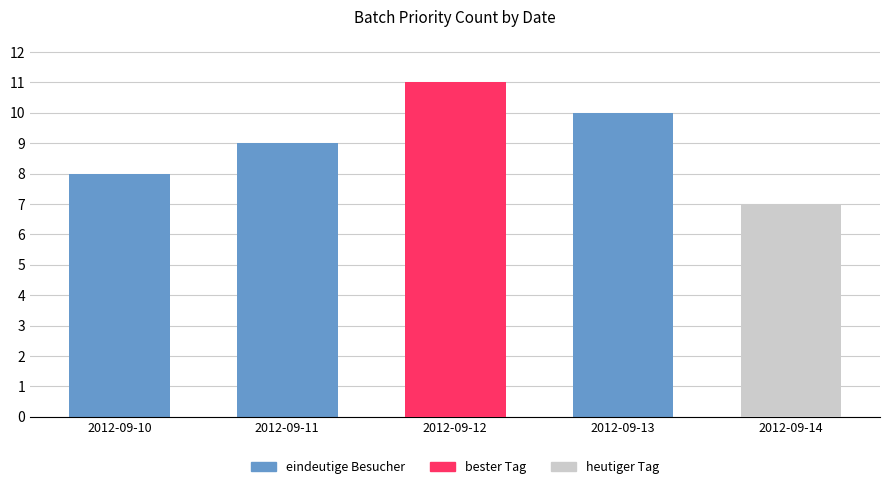

What is the value of the 5th bar from the left?

7